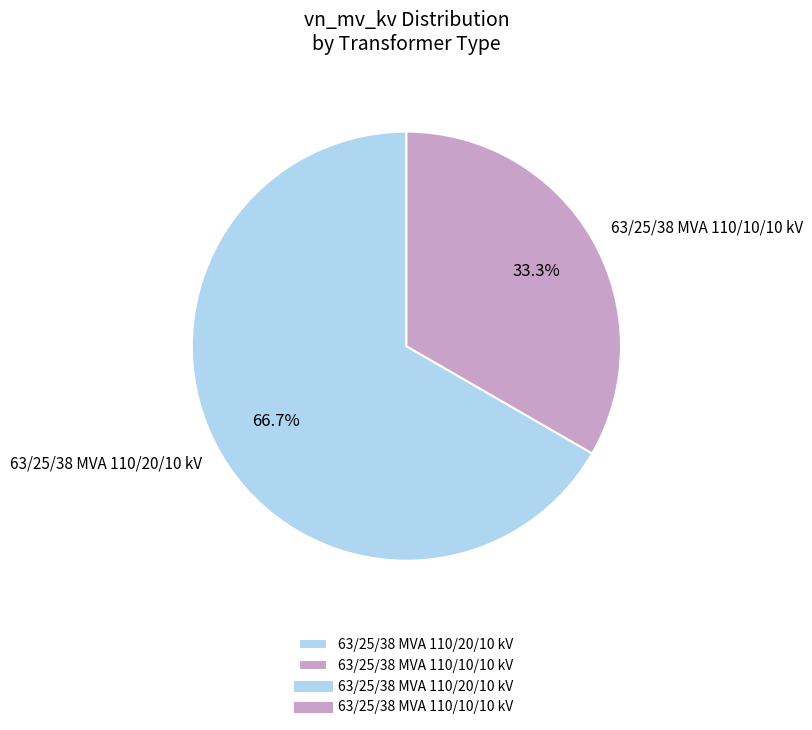

Rank the categories by value from lowest to highest.

63/25/38 MVA 110/10/10 kV, 63/25/38 MVA 110/20/10 kV